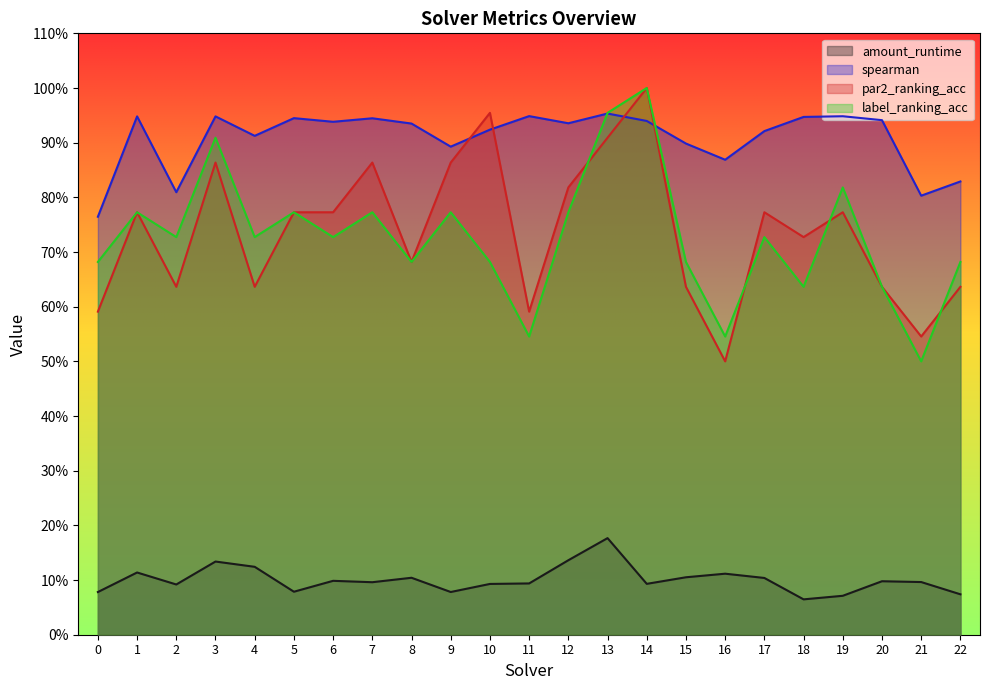

How many interior local peaks does the spearman series have?

7